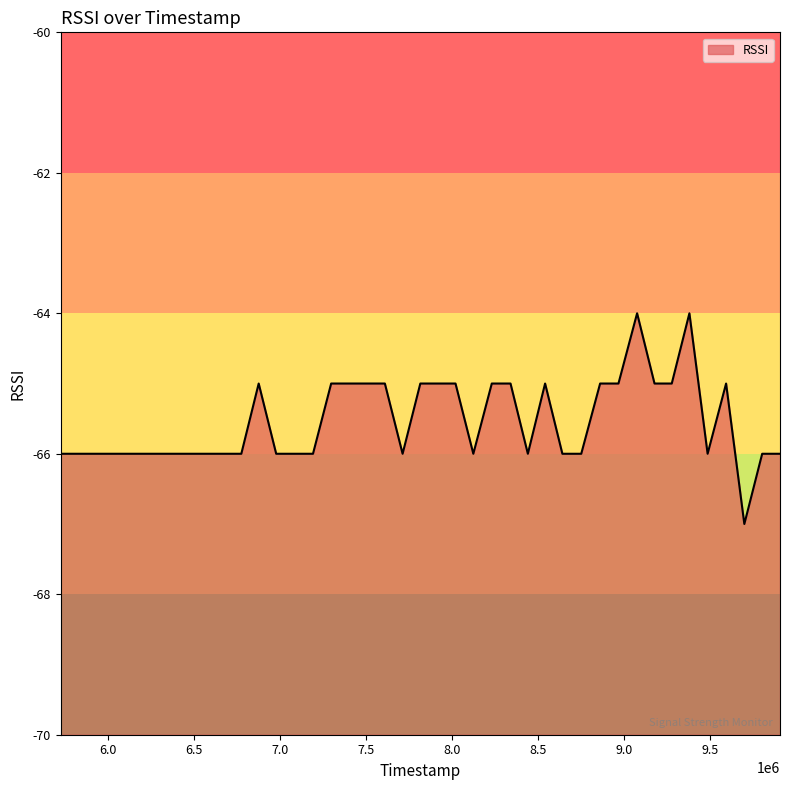

How many lines are shown in the chart?

1